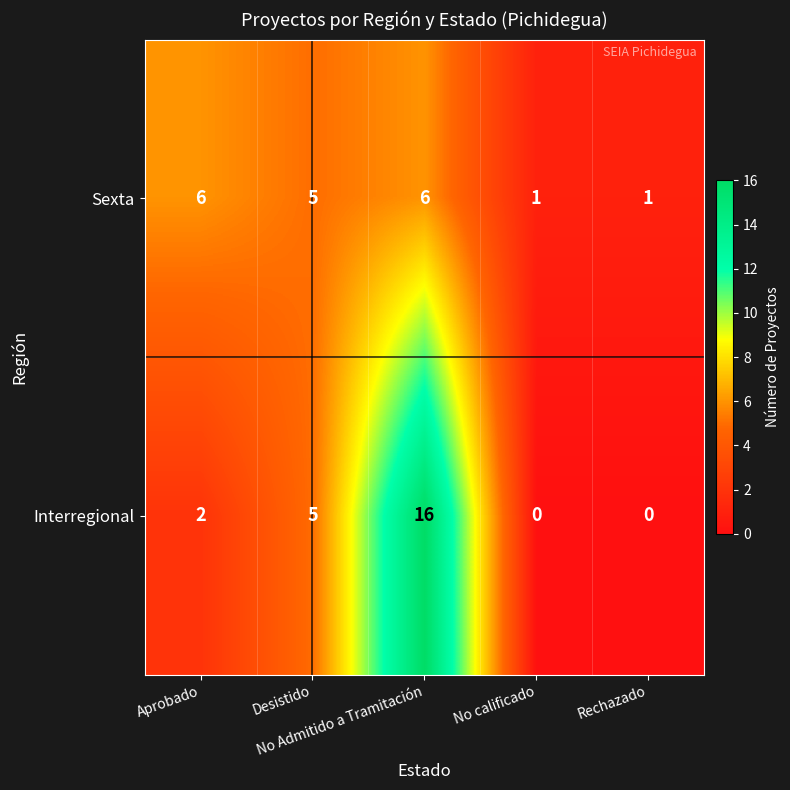

What is the greatest value displayed?

16